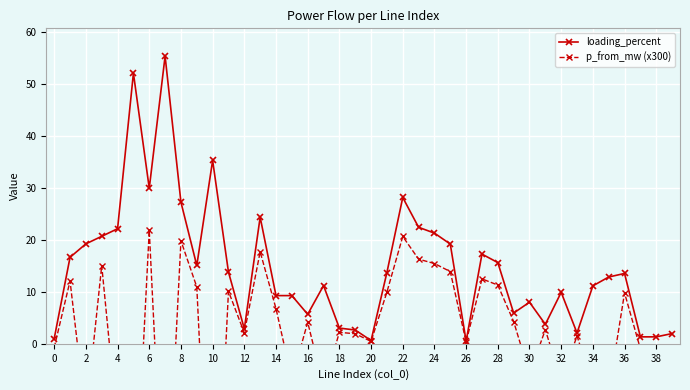

Is it true that loading_percent equals 13.5 at 36?

True